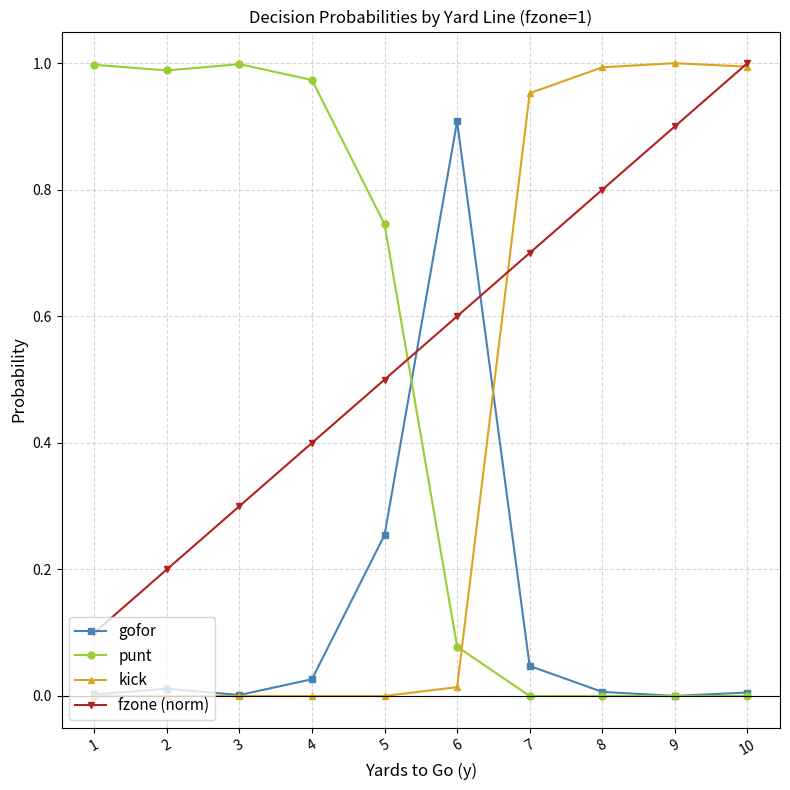

Is it true that kick equals 0.0 at 1?

True